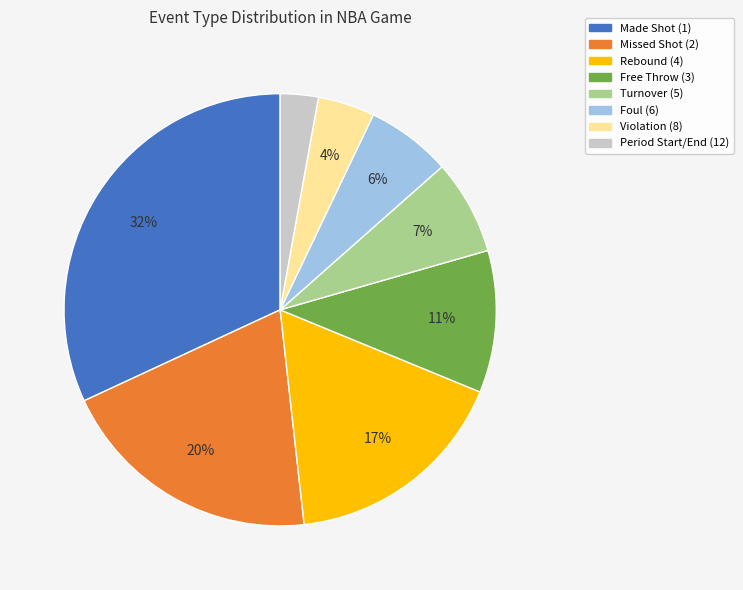

Which slice is the largest?

Made Shot (1)